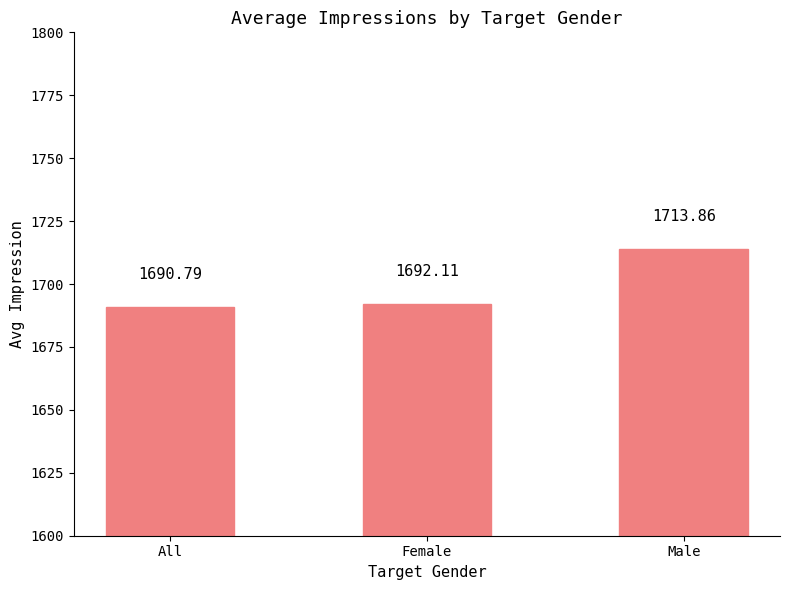

At which label is the value closest to 1702?

Female